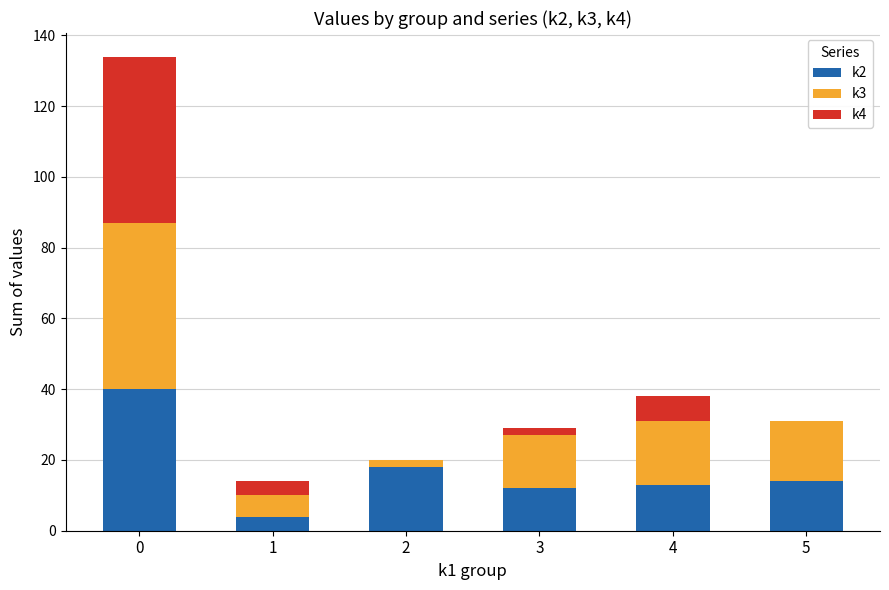

True or false: k2 has a value of 40 at 0.

True